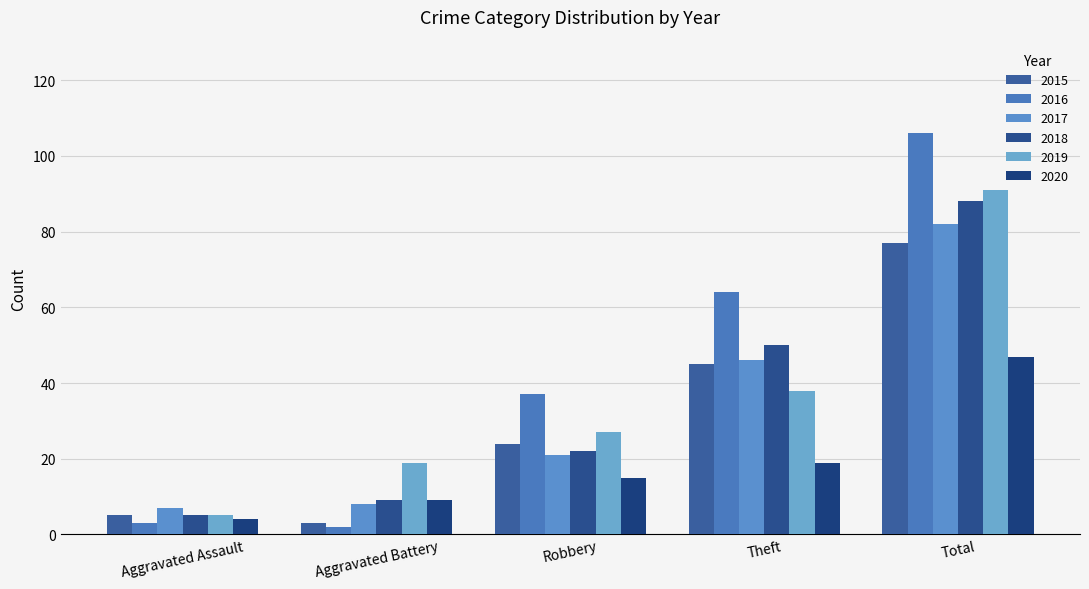

Reading left to right, extract all data points from this chart.

2015: 5	3	24	45	77
2016: 3	2	37	64	106
2017: 7	8	21	46	82
2018: 5	9	22	50	88
2019: 5	19	27	38	91
2020: 4	9	15	19	47